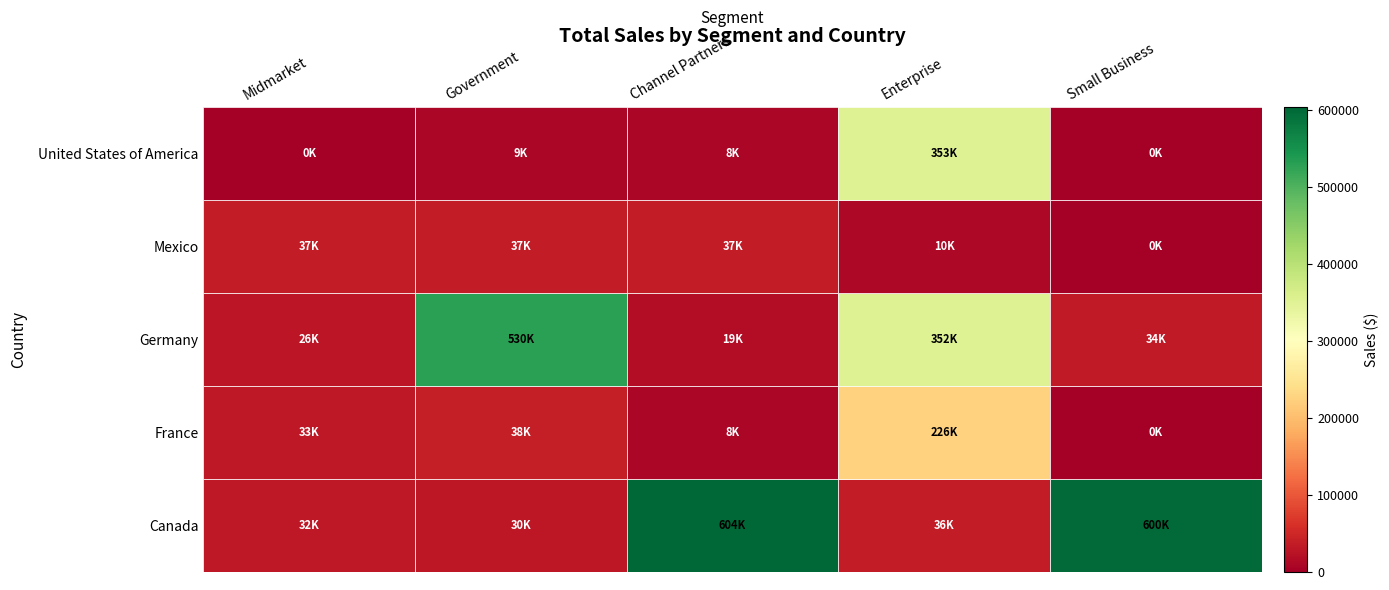

At which category does the chart reach its minimum across all series?

Small Business